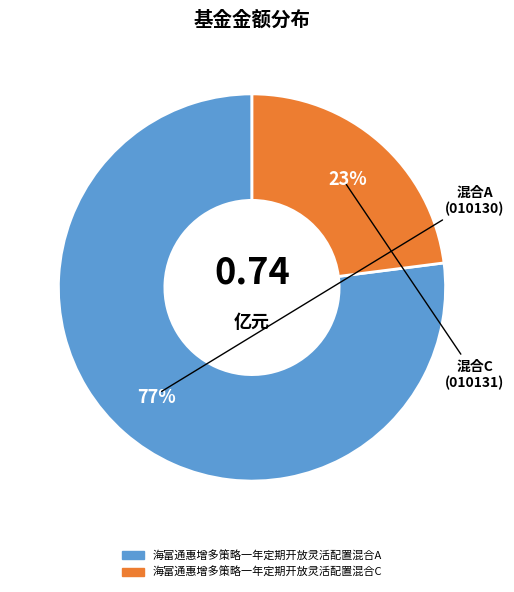

Is the sum of 海富通惠增多策略一年定期开放灵活配置混合A and 海富通惠增多策略一年定期开放灵活配置混合C greater than half?

Yes